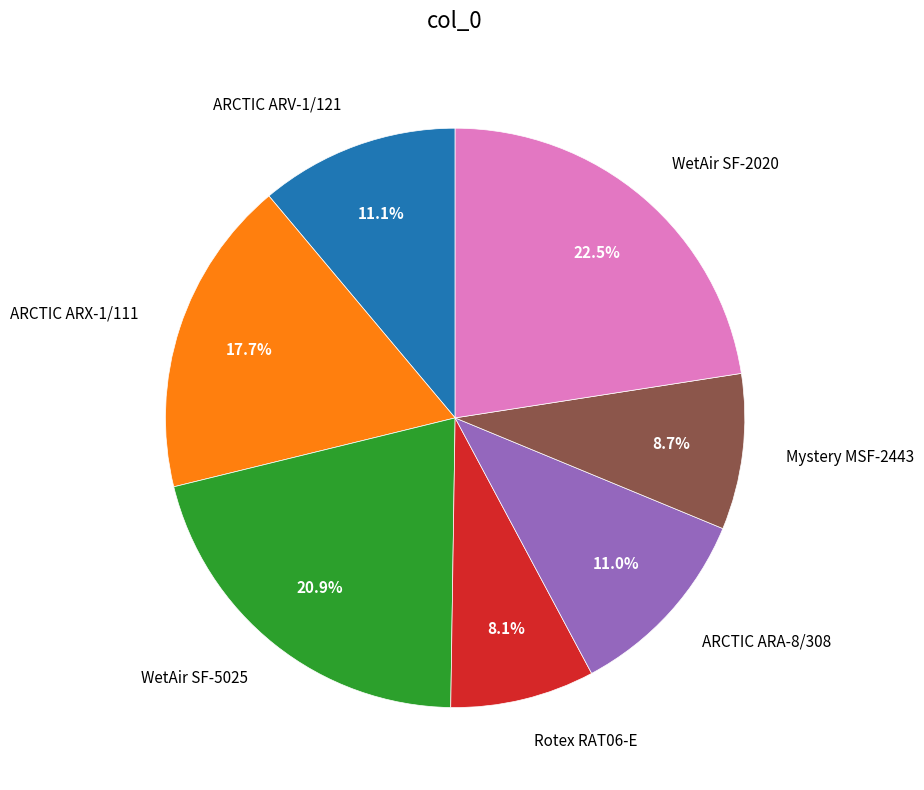

Approximately how many times larger is the value at WetAir SF-5025 compared to ARCTIC ARX-1/111?

1.2